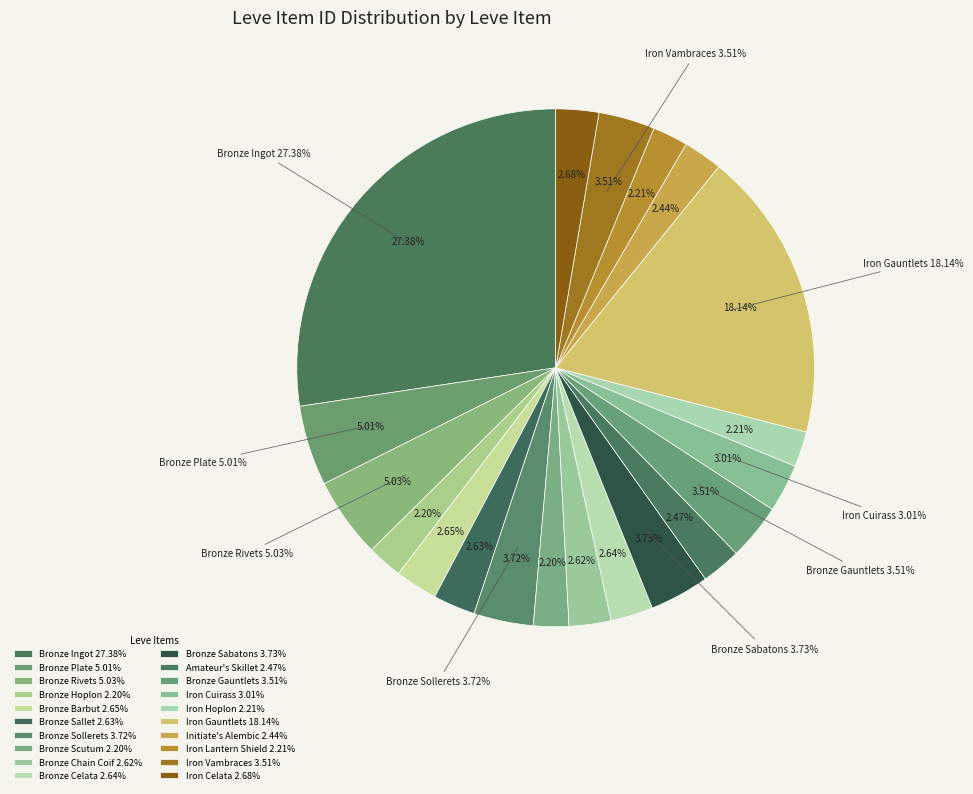

How many segments does this pie chart have?

20